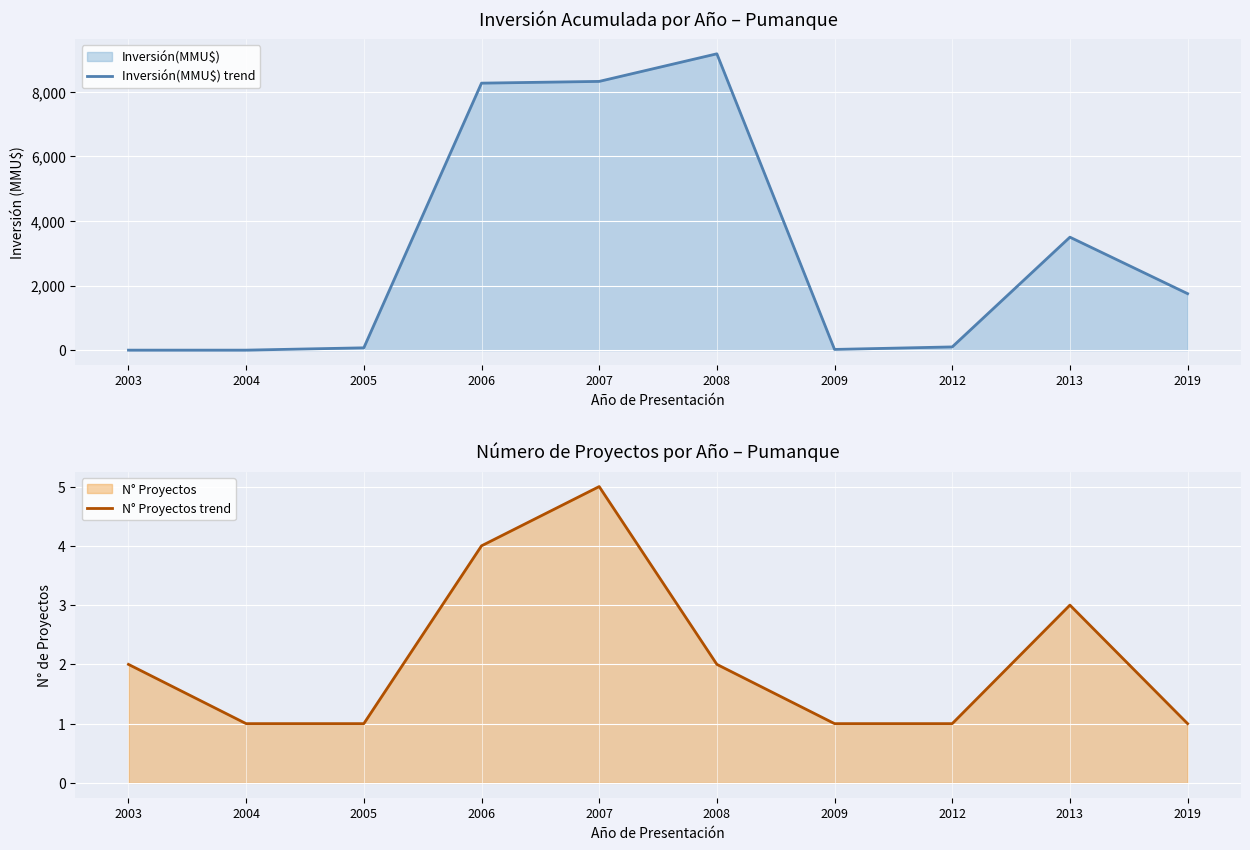

Which category has the highest value in the N° Proyectos trend series?

2007